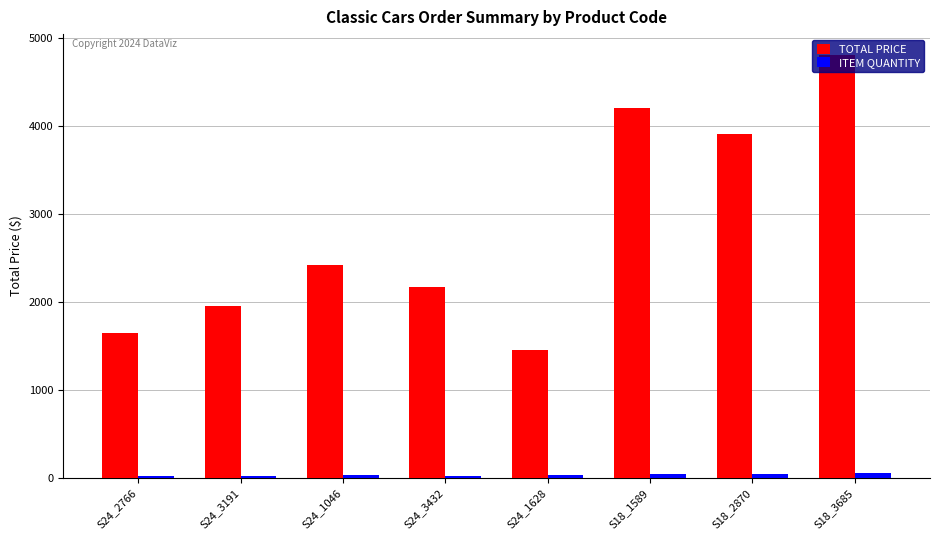

The value of TOTAL PRICE at S24_1046 is 1307.6. True or false?

False